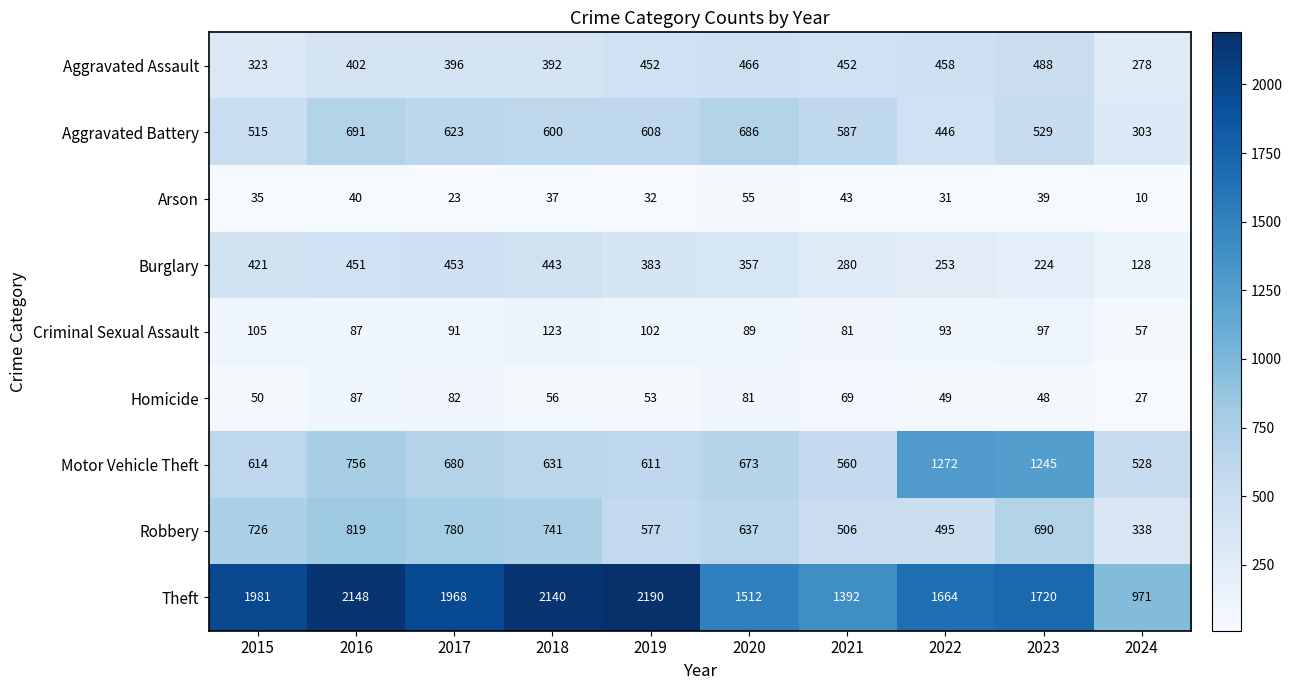

Rank the categories by Theft value from lowest to highest.

2024, 2021, 2020, 2022, 2023, 2017, 2015, 2018, 2016, 2019